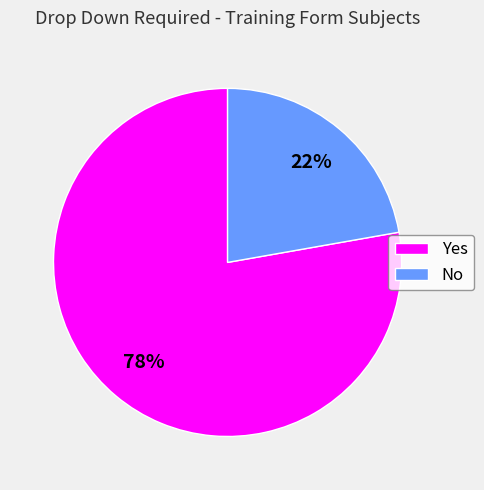

Do Yes and No together represent more than half of the pie?

Yes